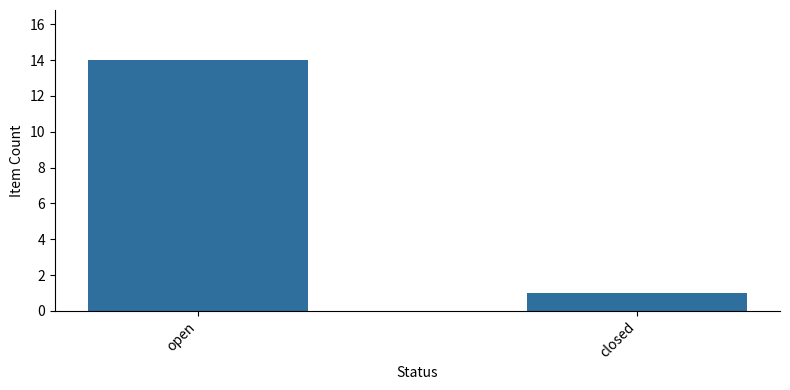

How many bars are there in total?

2